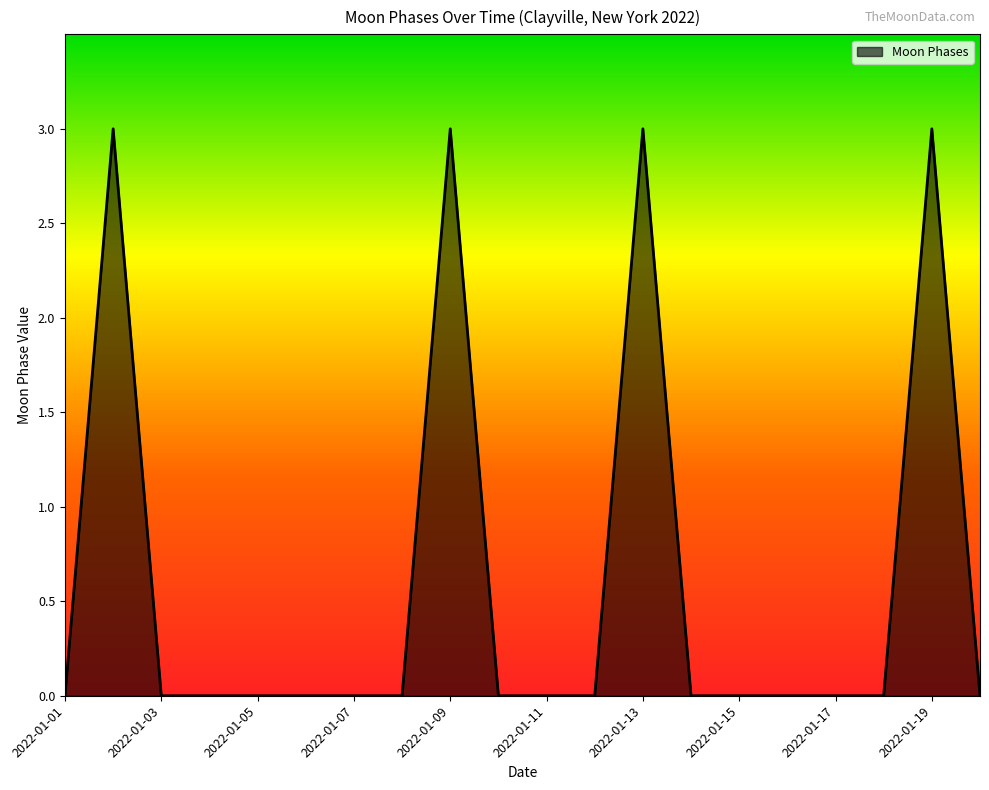

How many values are between 0 and 1?

16